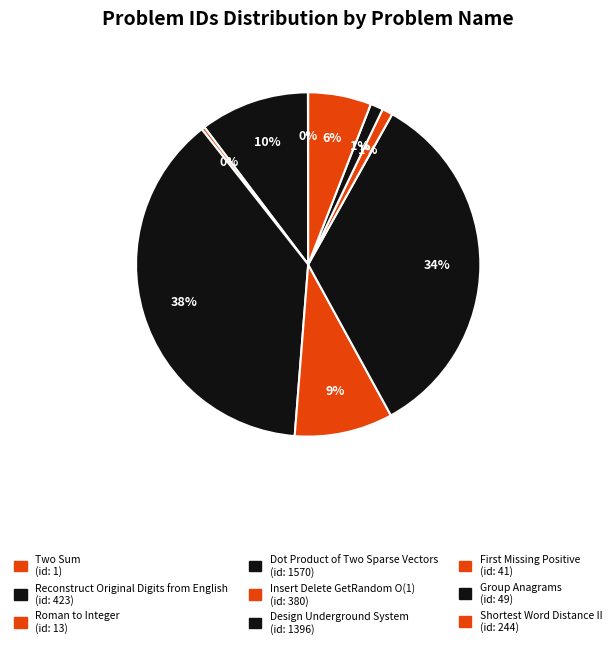

The Dot Product of Two Sparse Vectors slice represents 38% of the pie. True or false?

True